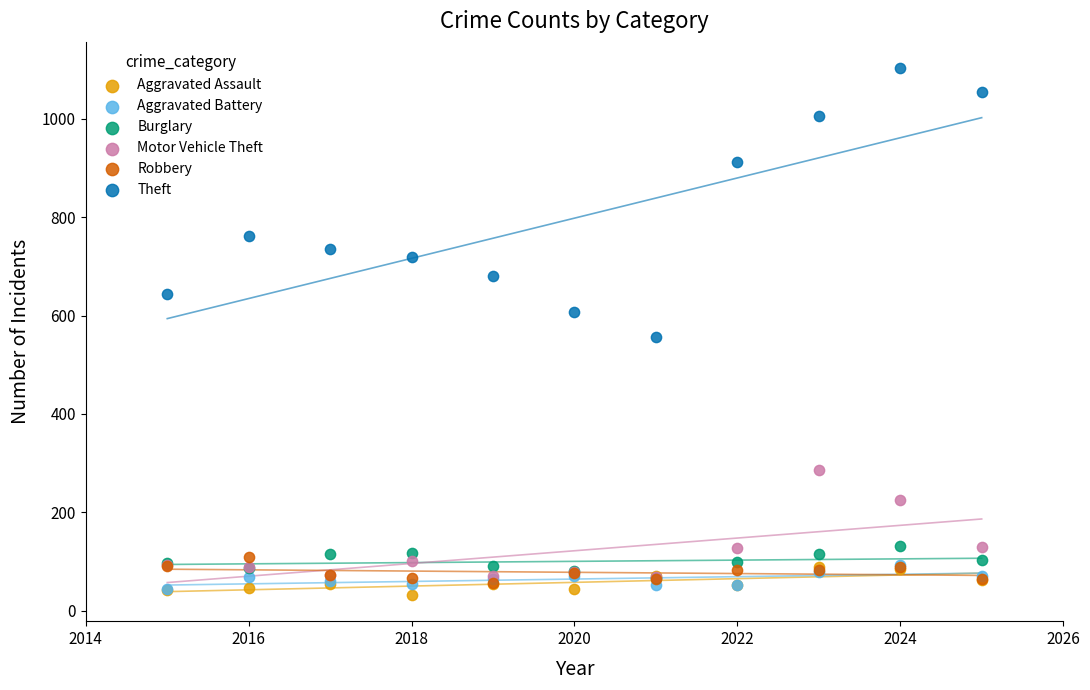

Which series reaches the maximum Y coordinate?

Theft